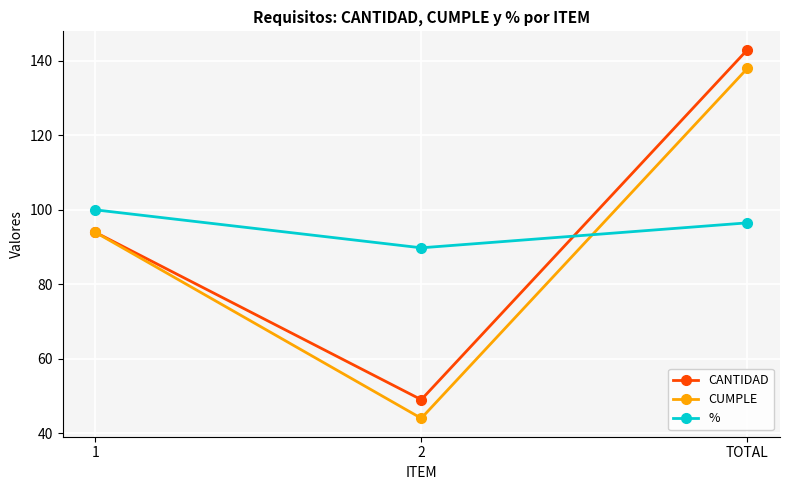

What is the value of the CUMPLE point at the 3rd from the left?

138.0